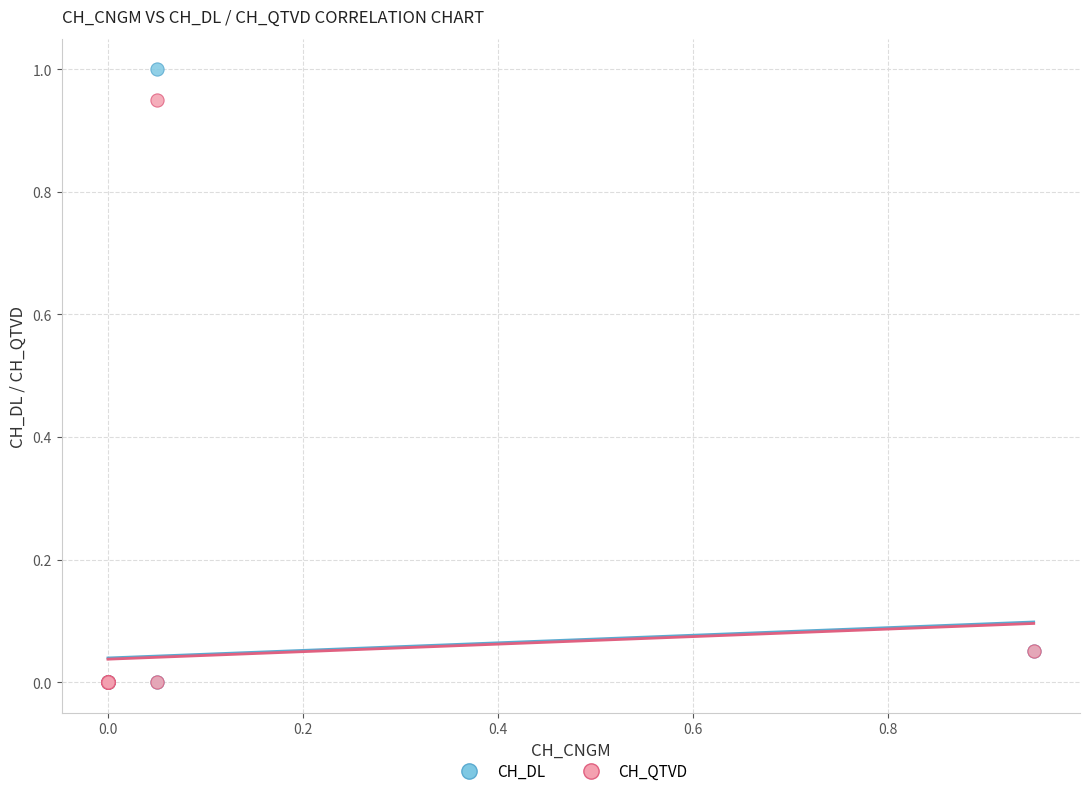

Which series contains the highest Y value?

CH_DL